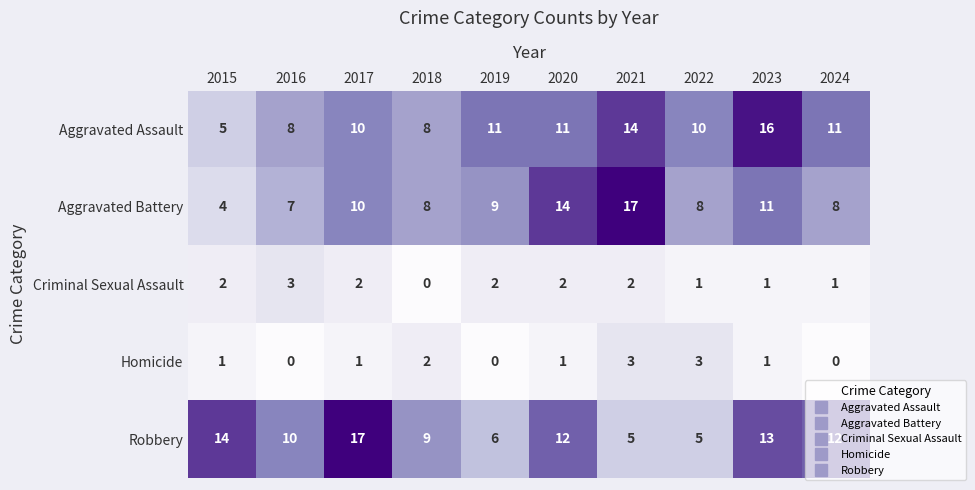

Rank the series at 2022 from lowest to highest value.

Criminal Sexual Assault, Homicide, Robbery, Aggravated Battery, Aggravated Assault